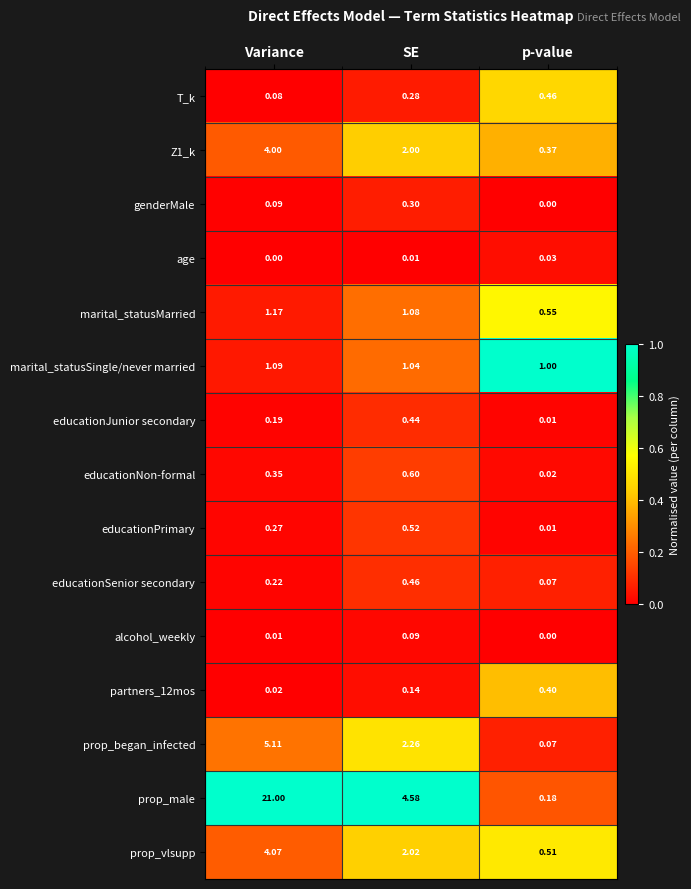

List the labels in order of marital_statusSingle/never married value, largest first.

Variance, SE, p-value